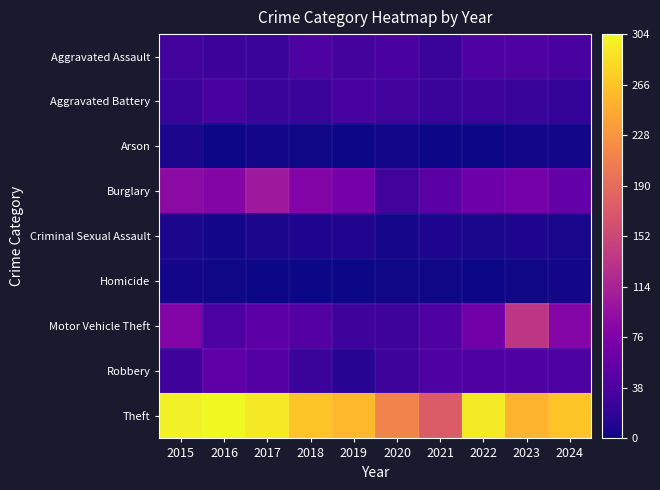

What is the maximum value shown in the chart?

304